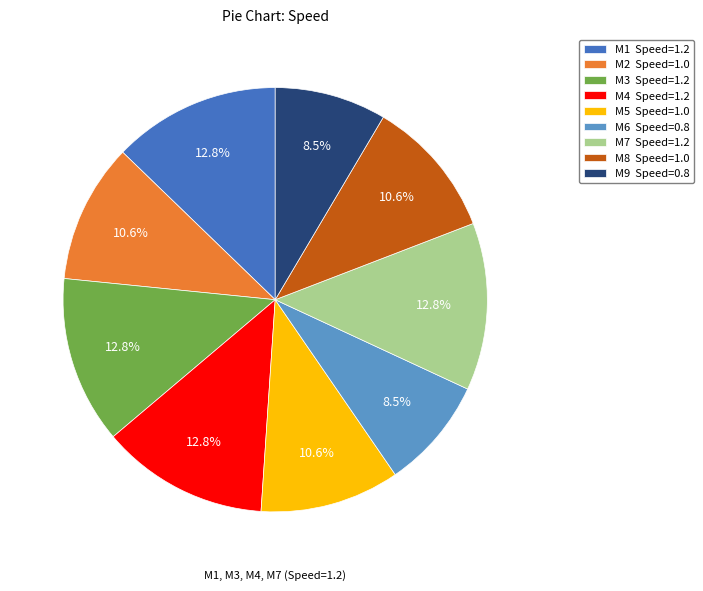

Is there any slice that represents more than half of the pie?

No